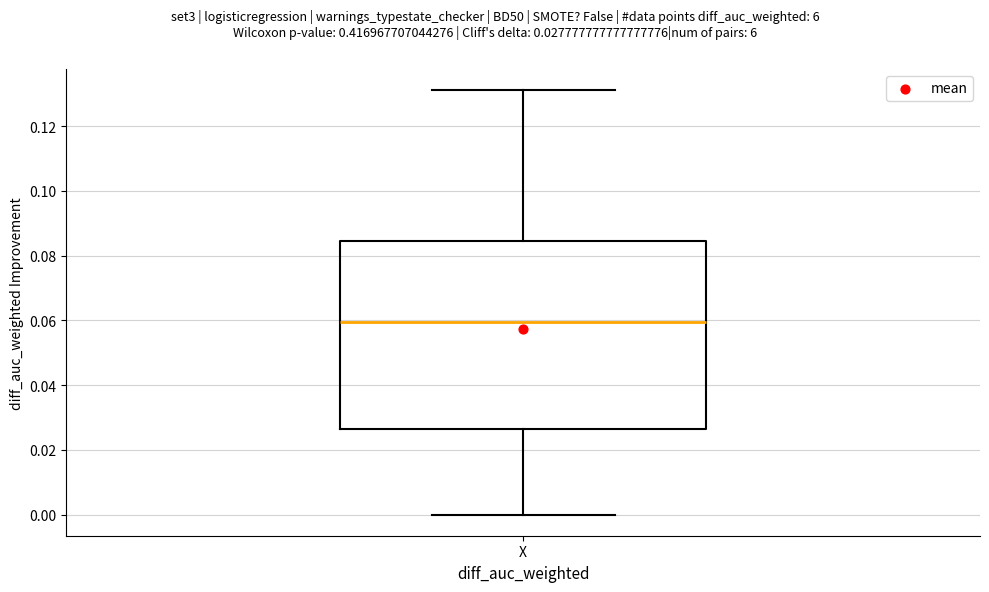

Transcribe this box plot: give where the median line is, the range the box spans, and where the two whiskers end, as read against the y-axis. The values are not printed on the chart, so give them approximately, as read against the axis.

median 0.060, box 0.026 to 0.084, whiskers 0.000 to 0.132